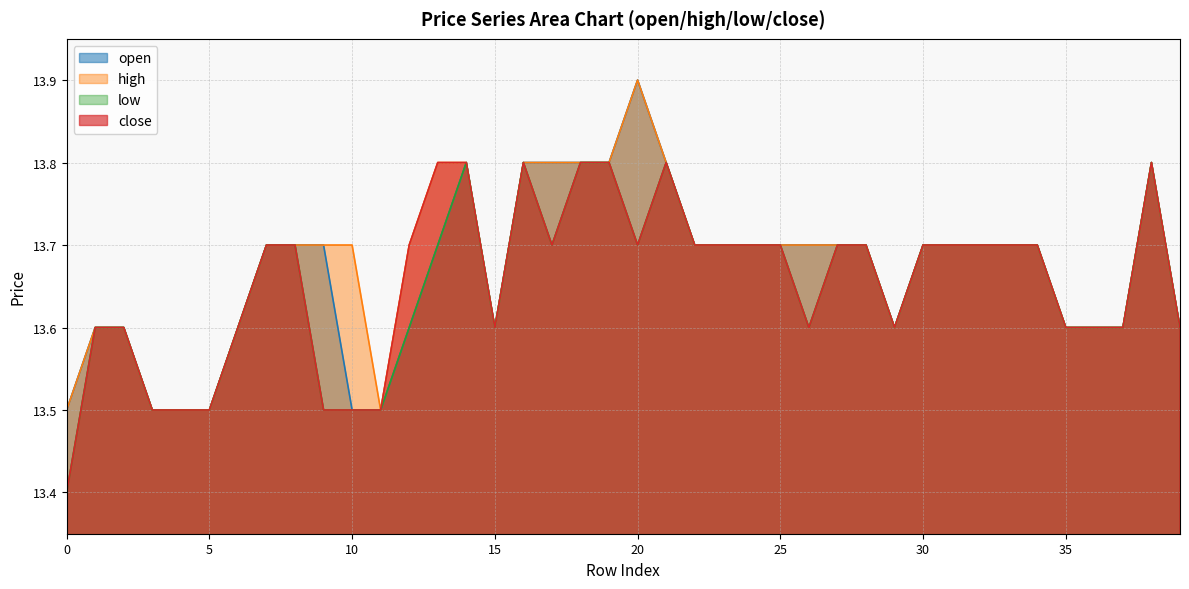

What is the value of the open point at the 19th from the left?

13.8